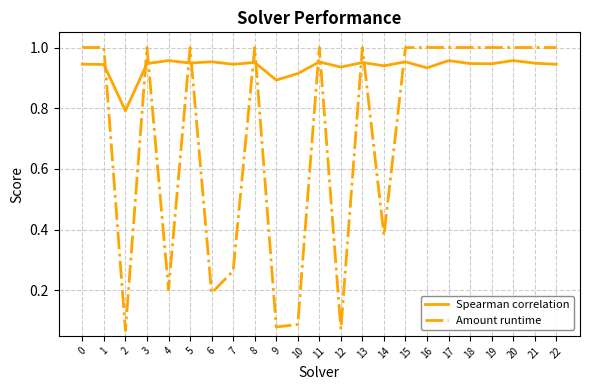

Which series ends up on top after the final intersection of Amount runtime and Spearman correlation?

Amount runtime